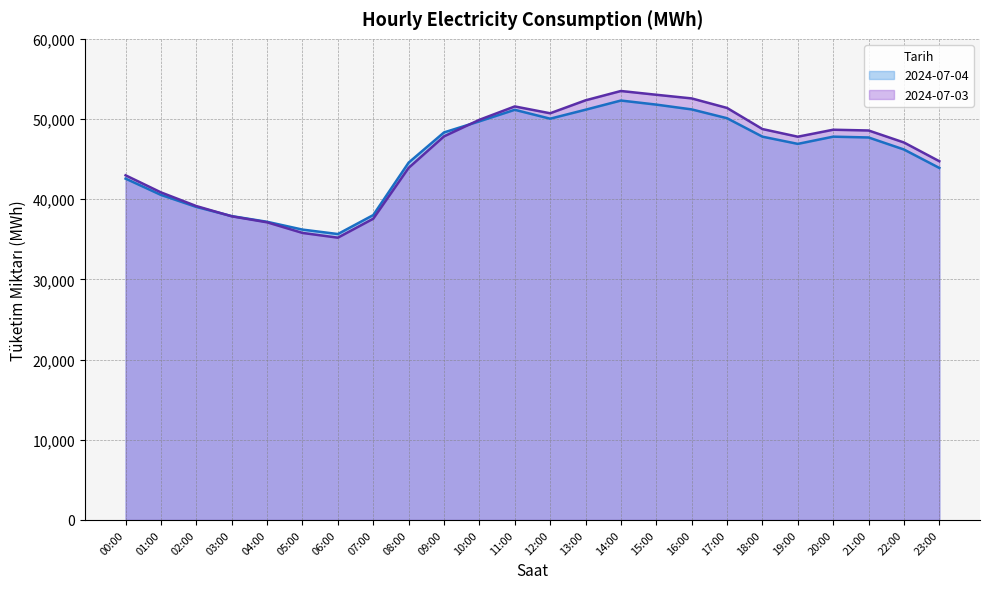

Reading left to right, list all the values displayed in this chart.

2024-07-03: 00:00=42981.6	01:00=40850.2	02:00=39145.5	03:00=37866.6	04:00=37118.3	05:00=35794.6	06:00=35202.8	07:00=37567.4	08:00=43909.6	09:00=47837.4	10:00=49902.2	11:00=51570.1	12:00=50717.4	13:00=52332.8	14:00=53495.5	15:00=53026.2	16:00=52571.0	17:00=51382.8	18:00=48749.8	19:00=47794.9	20:00=48664.8	21:00=48571.5	22:00=47074.9	23:00=44737.3
2024-07-04: 00:00=42567.7	01:00=40534.9	02:00=39037.6	03:00=37891.8	04:00=37183.5	05:00=36210.9	06:00=35656.6	07:00=38019.8	08:00=44563.2	09:00=48328.9	10:00=49712.9	11:00=51149.7	12:00=50041.0	13:00=51159.8	14:00=52306.4	15:00=51798.0	16:00=51200.0	17:00=50100.0	18:00=47800.0	19:00=46900.0	20:00=47800.0	21:00=47700.0	22:00=46200.0	23:00=43900.0